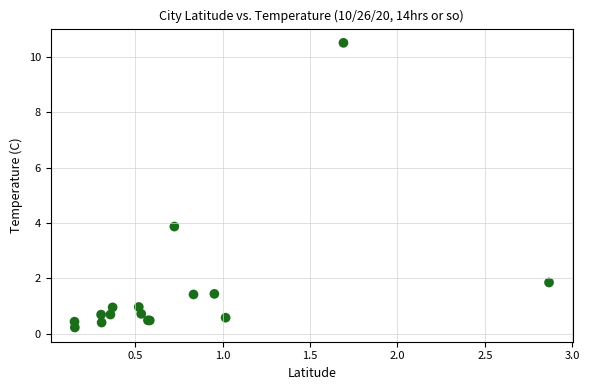

What Y value in the scatter plot is closest to 5?

3.9